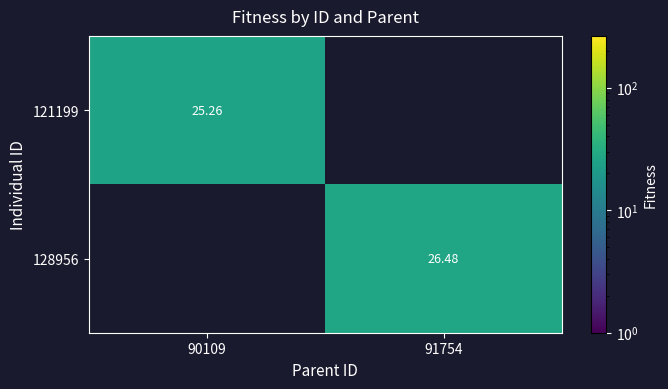

True or false: 121199 has a value of -7.9 at 91754.

False